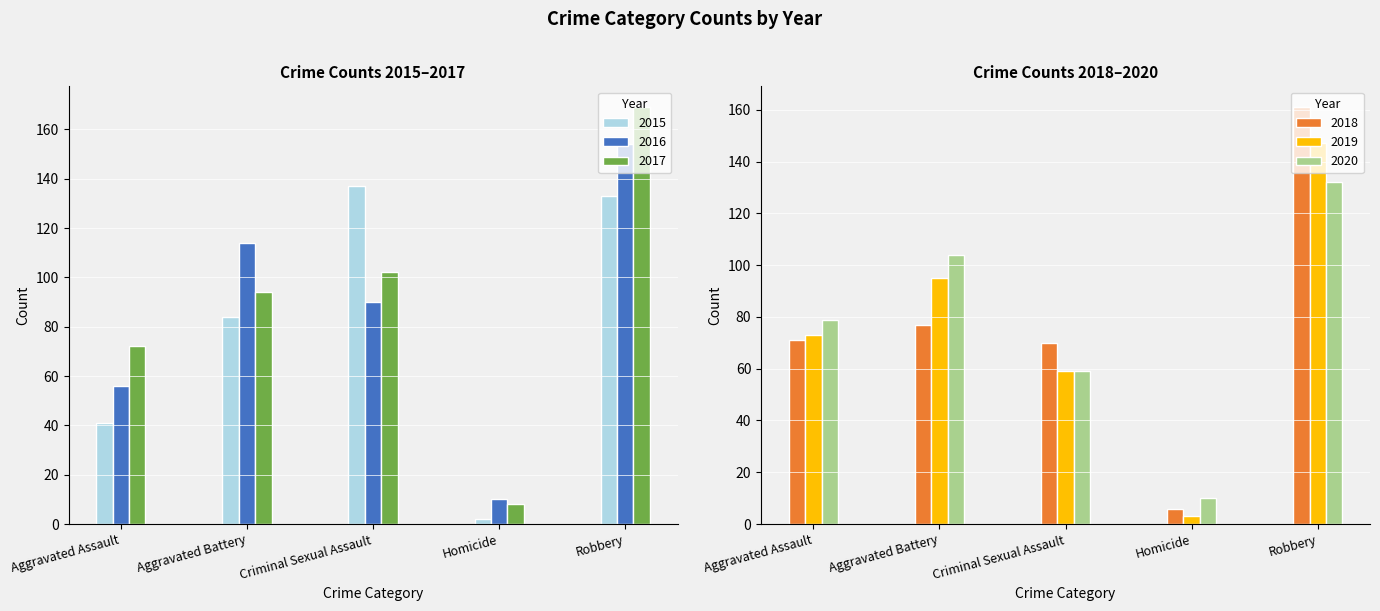

What are all the series names shown in the legend?

2015, 2016, 2017, 2018, 2019, 2020